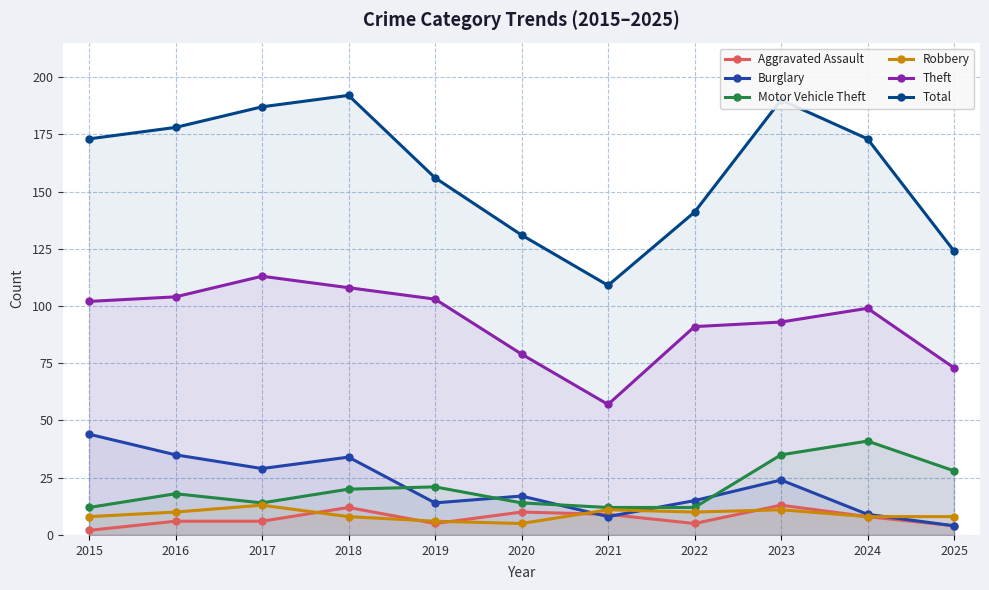

Reading left to right, list all the values displayed in this chart.

Aggravated Assault: 2	6	6	12	5	10	9	5	13	8	4
Burglary: 44	35	29	34	14	17	8	15	24	9	4
Motor Vehicle Theft: 12	18	14	20	21	14	12	12	35	41	28
Robbery: 8	10	13	8	6	5	11	10	11	8	8
Theft: 102	104	113	108	103	79	57	91	93	99	73
Total: 173	178	187	192	156	131	109	141	190	173	124